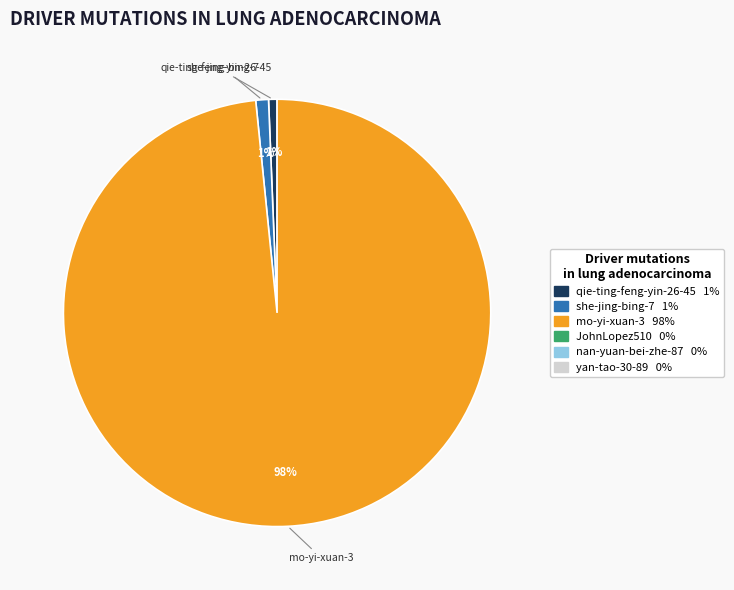

To the nearest percent, what is the average slice percentage?

33%